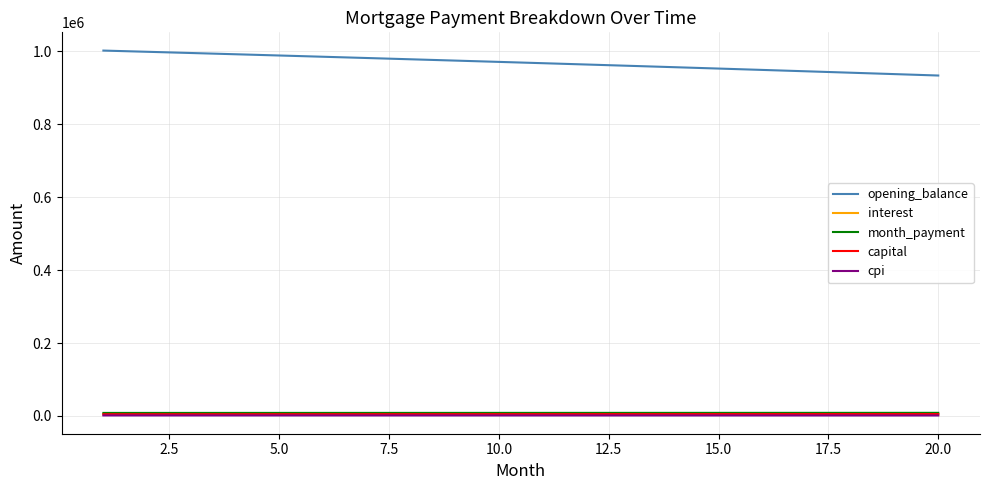

True or false: opening_balance and cpi intersect in this chart.

False